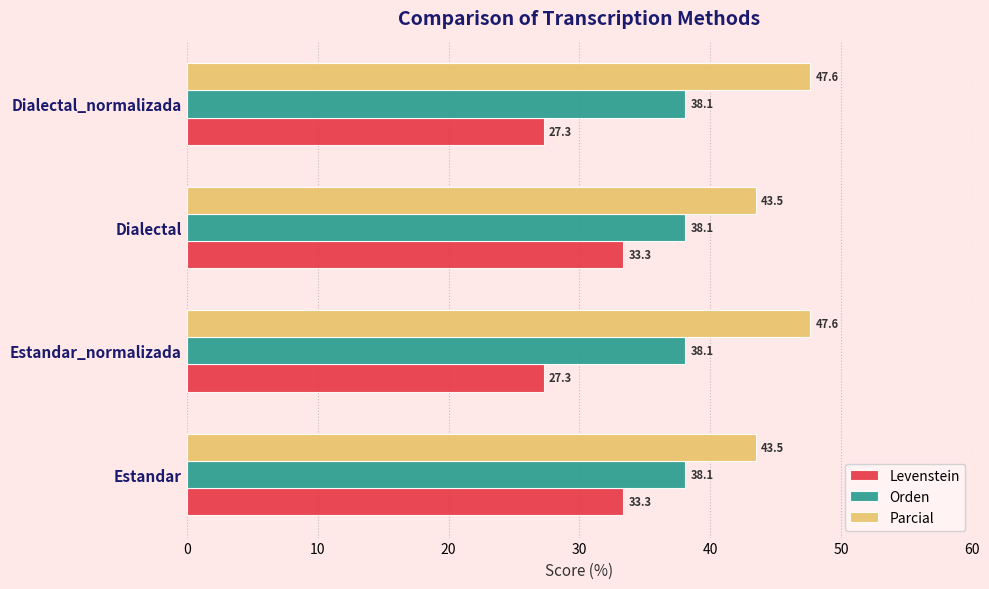

What is the sum of all Parcial values?

182.2